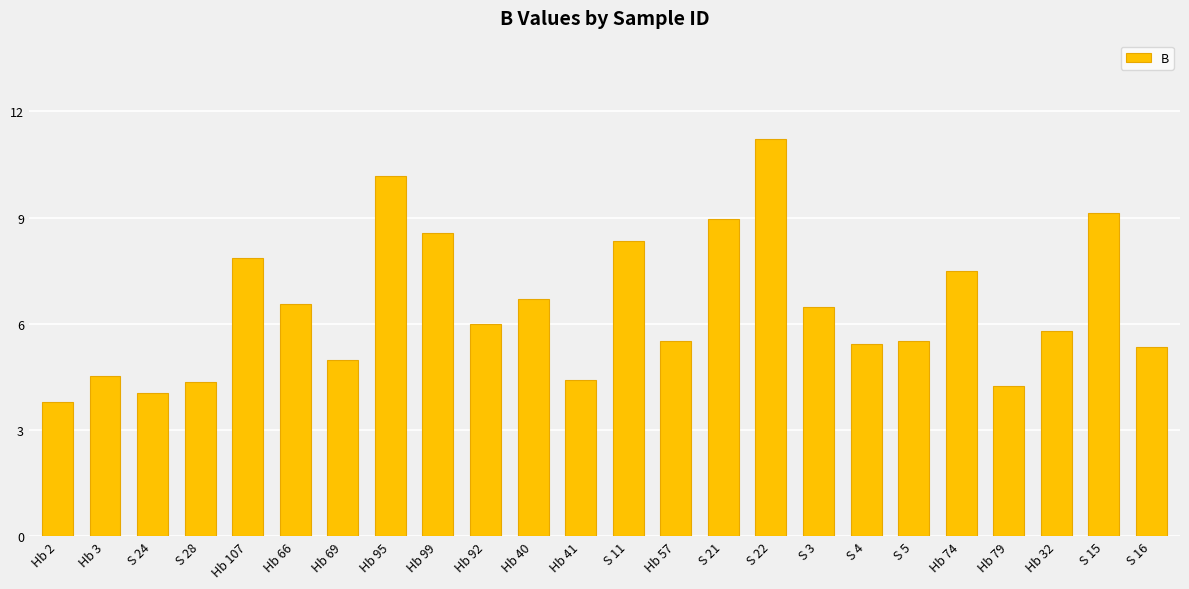

Approximately how many times larger is the value at Hb 41 compared to S 5?

0.8